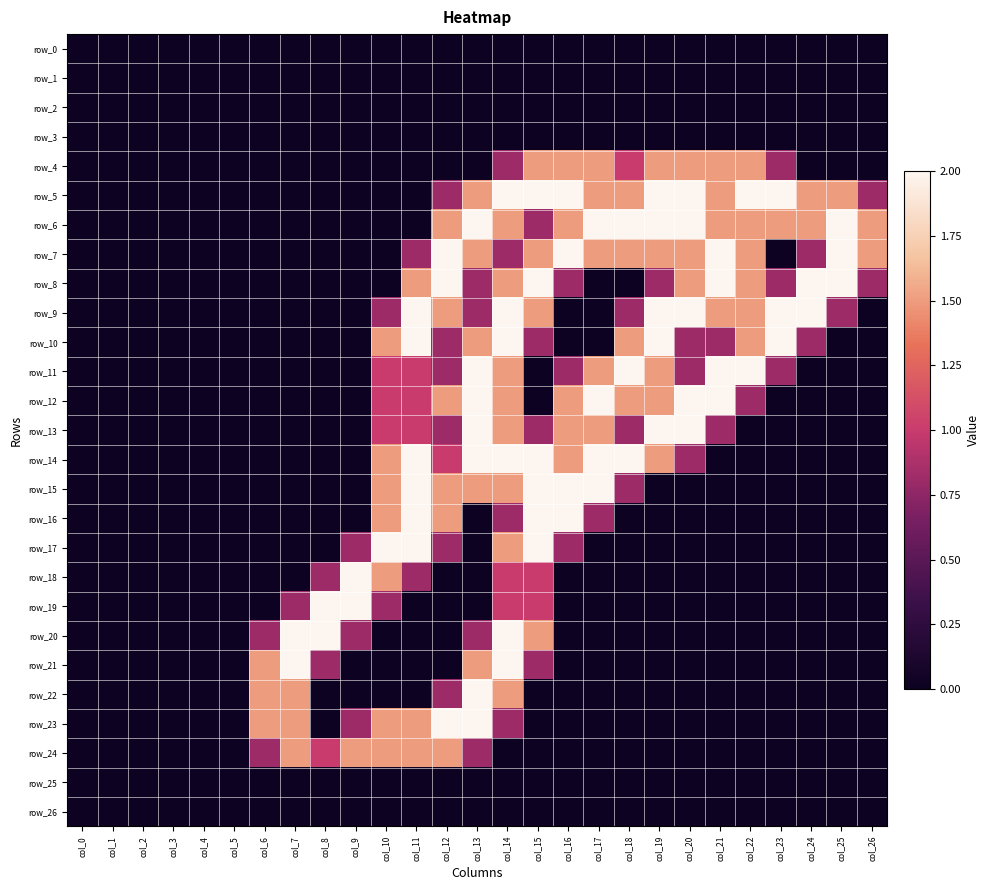

Is the value of row_18 at col_1 greater than the value of row_17 at col_24?

No